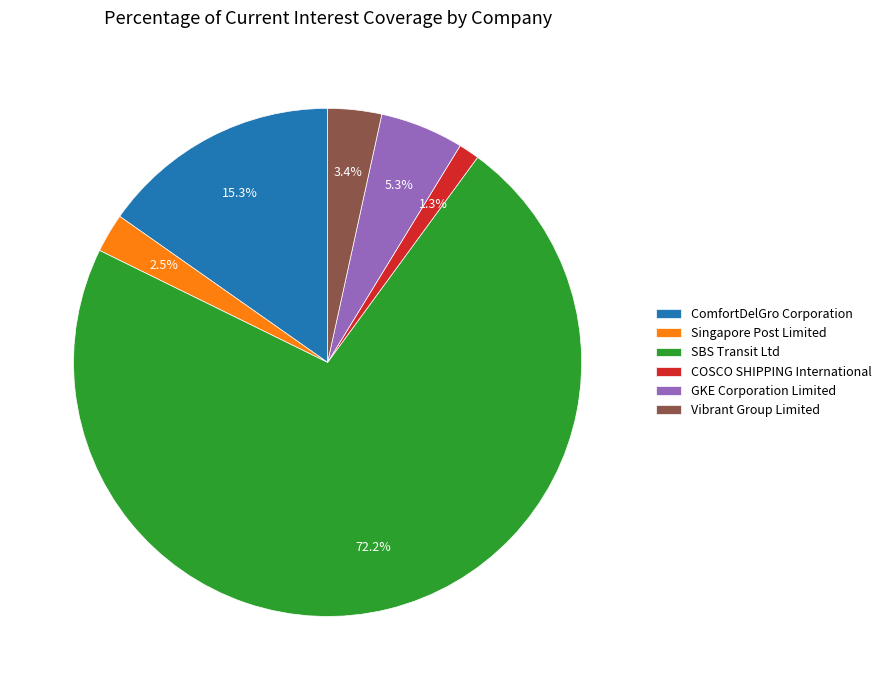

Which has a higher value, GKE Corporation Limited or COSCO SHIPPING International?

GKE Corporation Limited